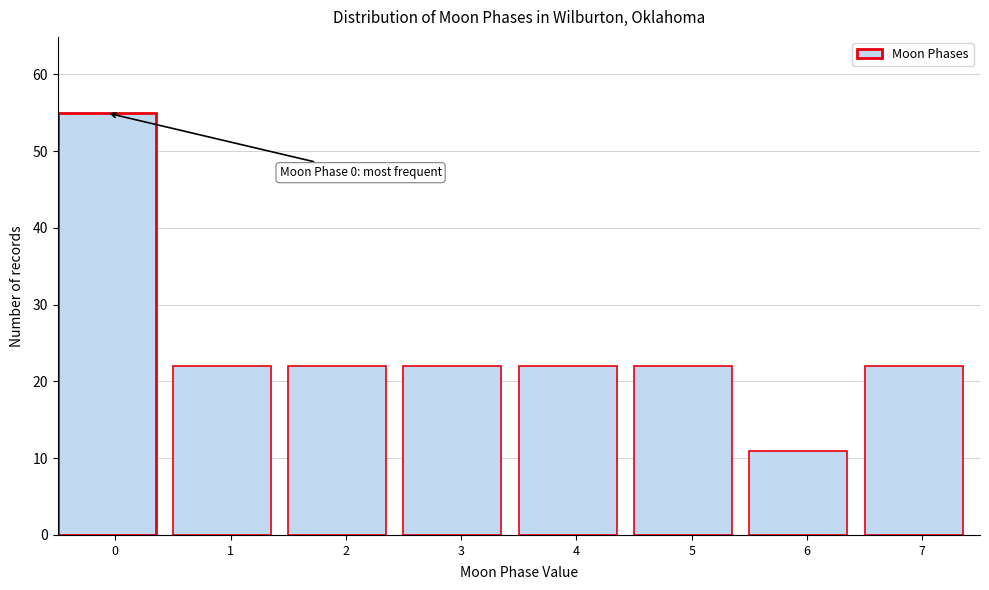

Reading left to right, list all the values displayed in this chart.

55	22	22	22	22	22	11	22